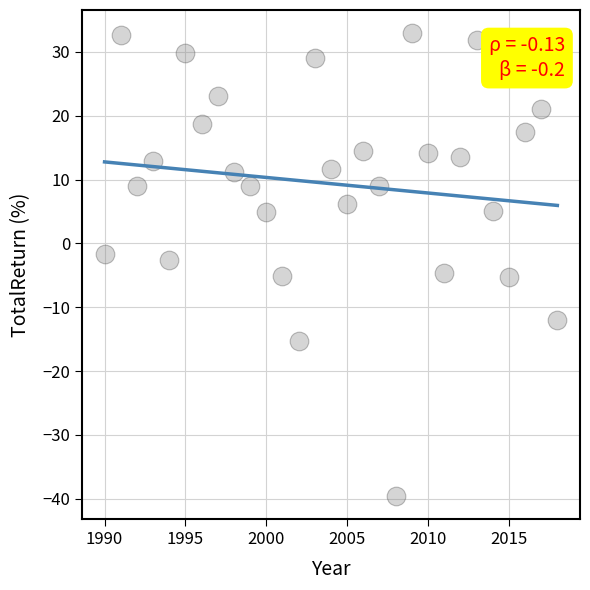

What is the range of Y values (max minus min)?

72.5